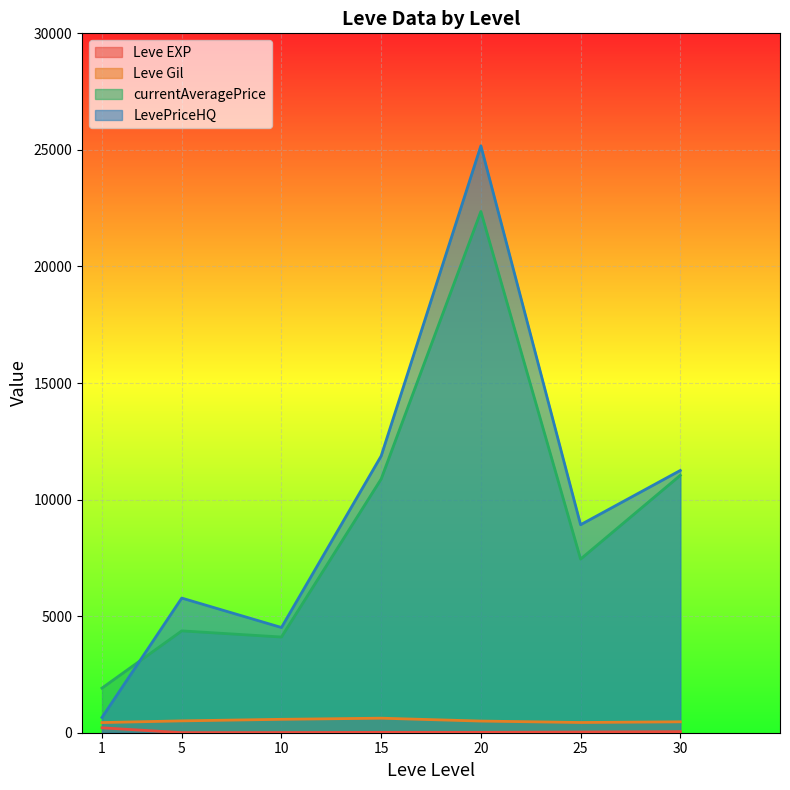

True or false: Leve Gil and currentAveragePrice cross at least once.

False